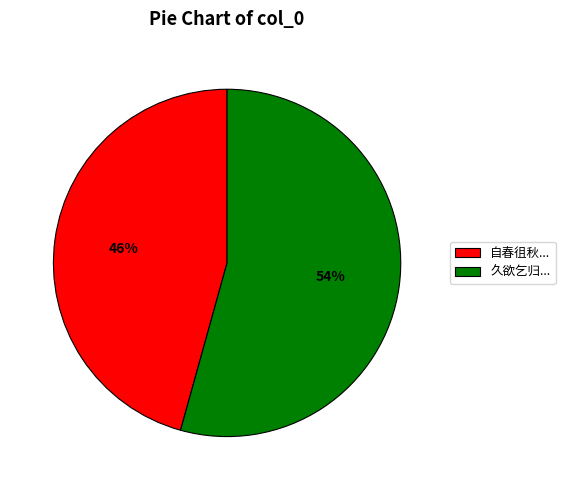

Rank the categories by value from highest to lowest.

久欲乞归..., 自春徂秋...